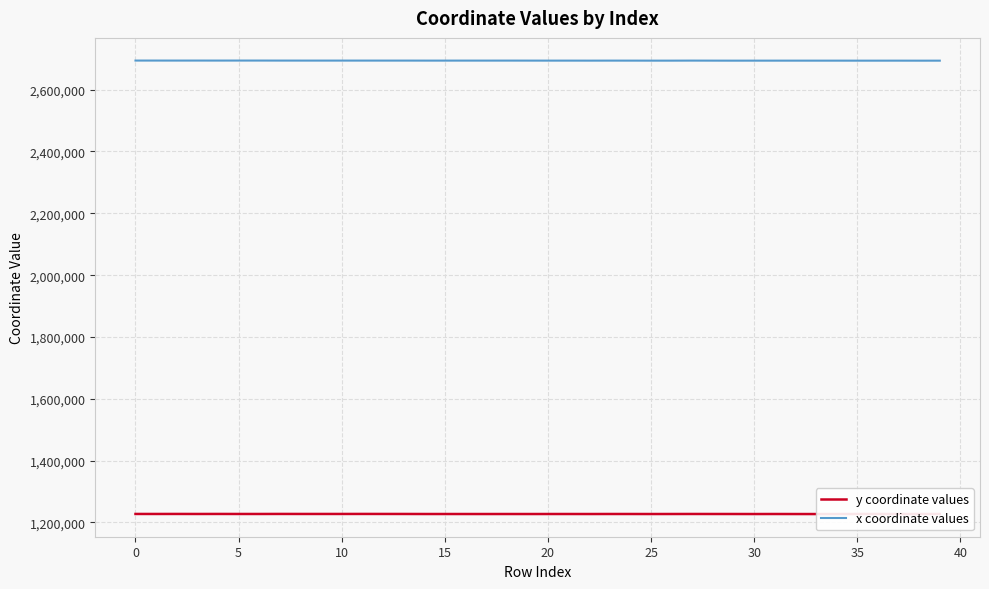

At which label is y coordinate values closest to 1227383?

36